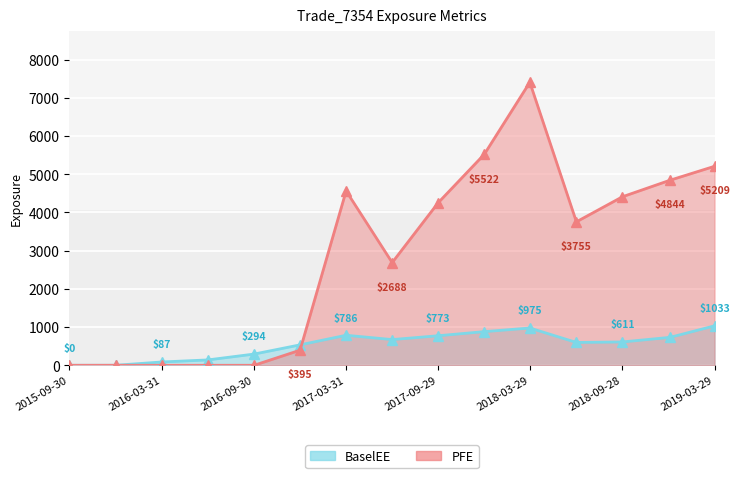

How many data points in PFE are less than 3754?

7